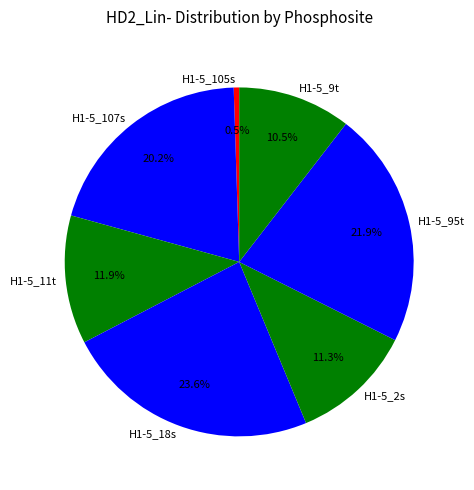

Is it true that H1-5_2s is 2% of the pie?

False